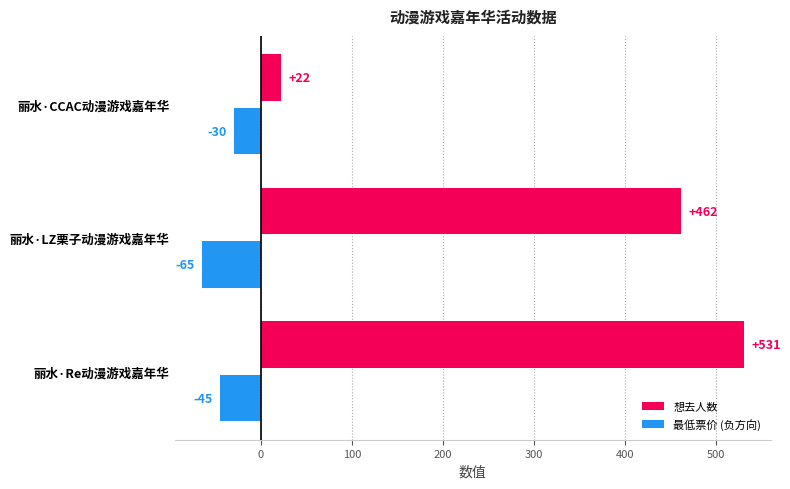

What is the greatest value displayed?

531.0